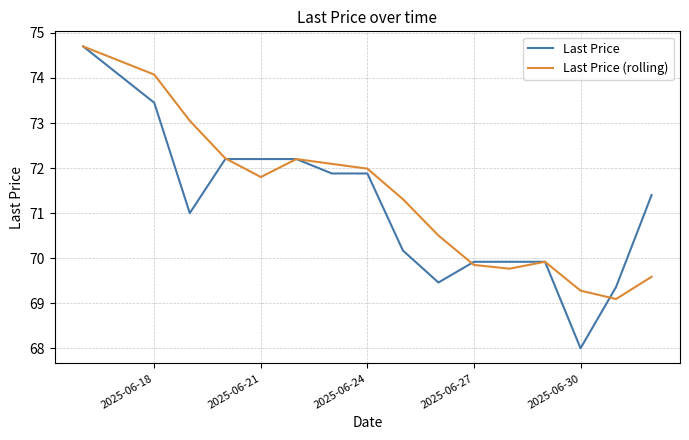

Which series has the widest spread of values?

Last Price